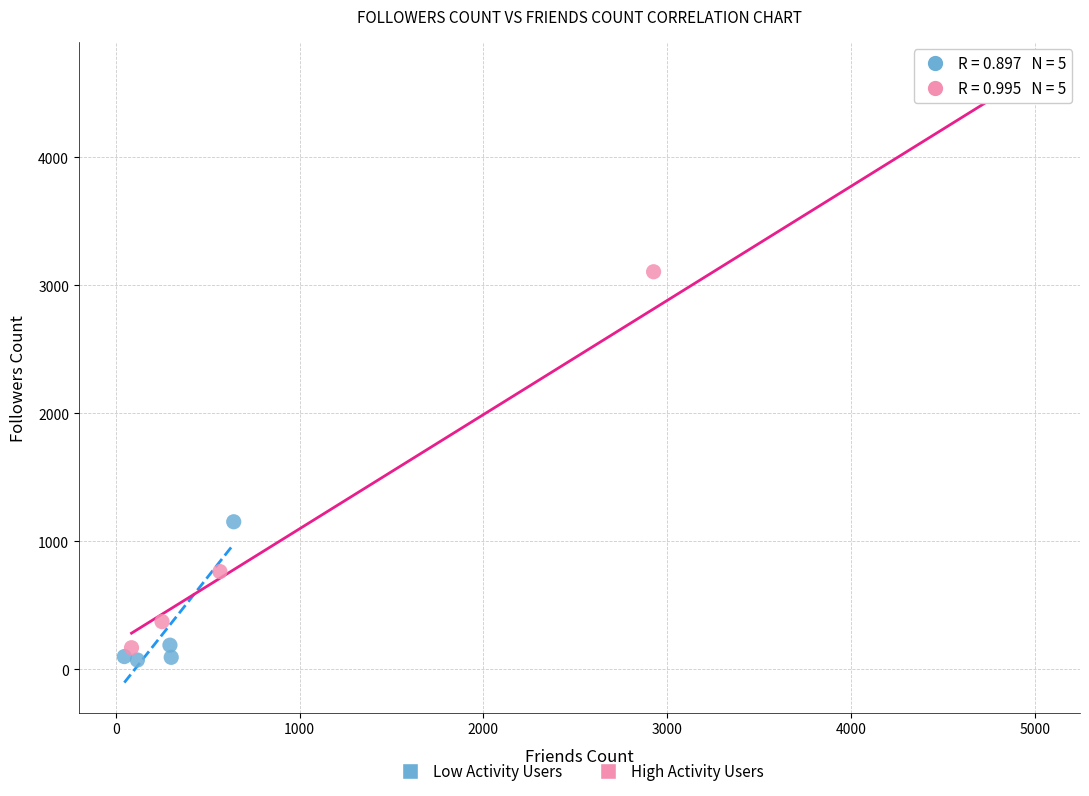

What are all the series names shown in the legend?

Low Activity Users, High Activity Users